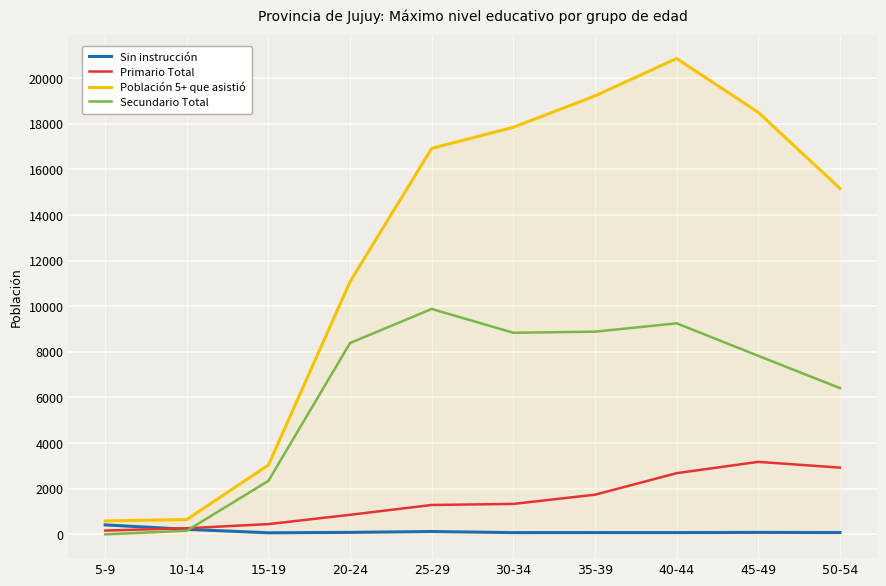

What is the difference between the highest and lowest values at 40-44?

20778